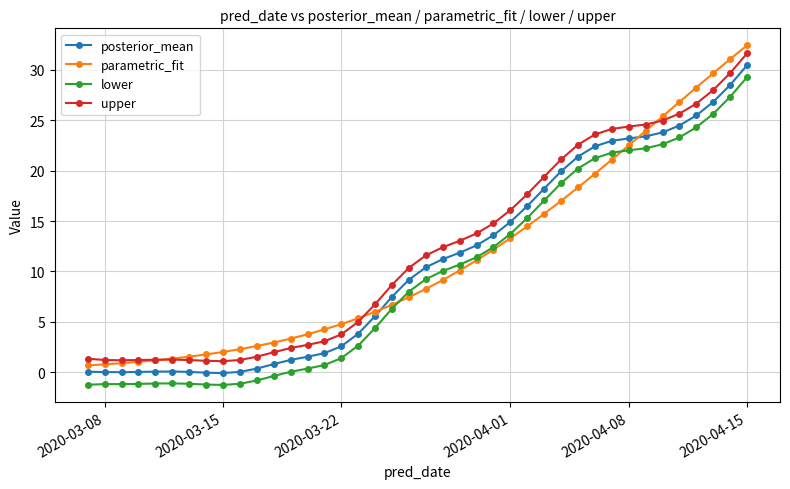

What is the value of the upper point at the 22nd from the left?

12.4